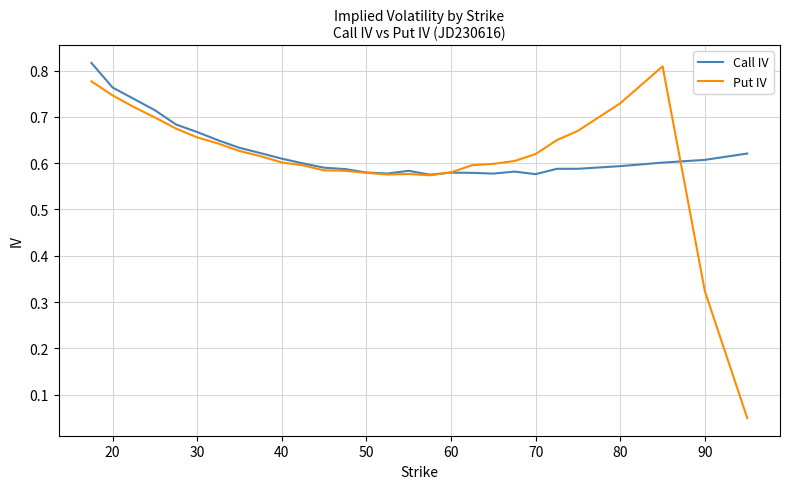

Which series has the widest spread of values?

Put IV